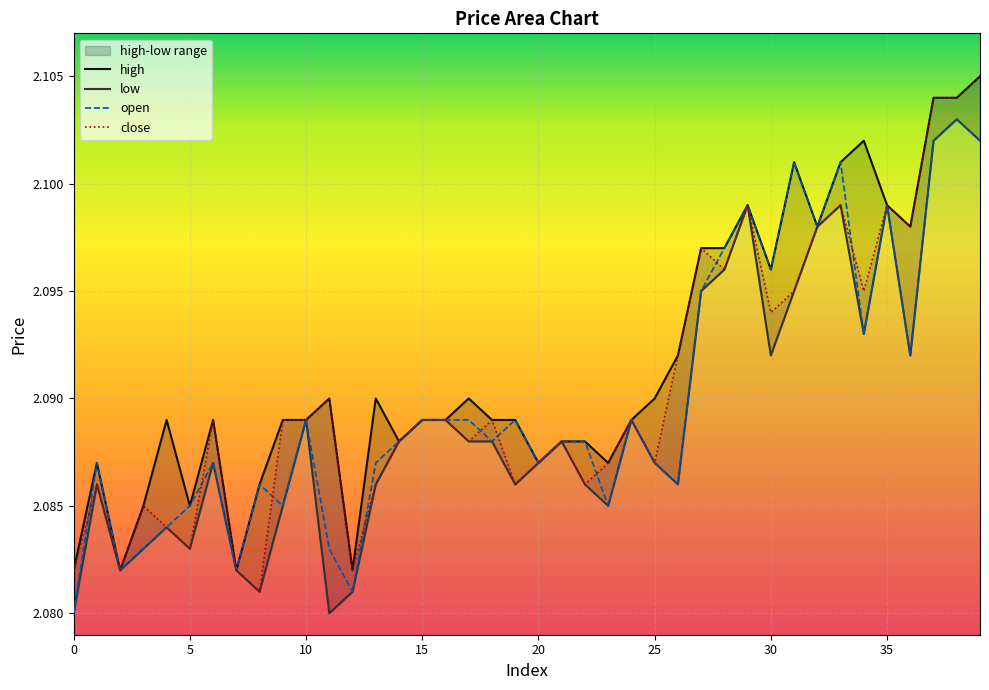

Rank the series by their maximum value, from lowest to highest.

open, low, close, high